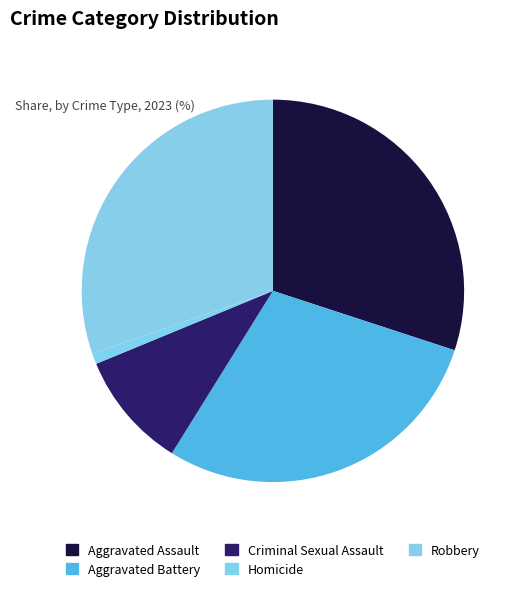

How many slices are in this pie chart?

5